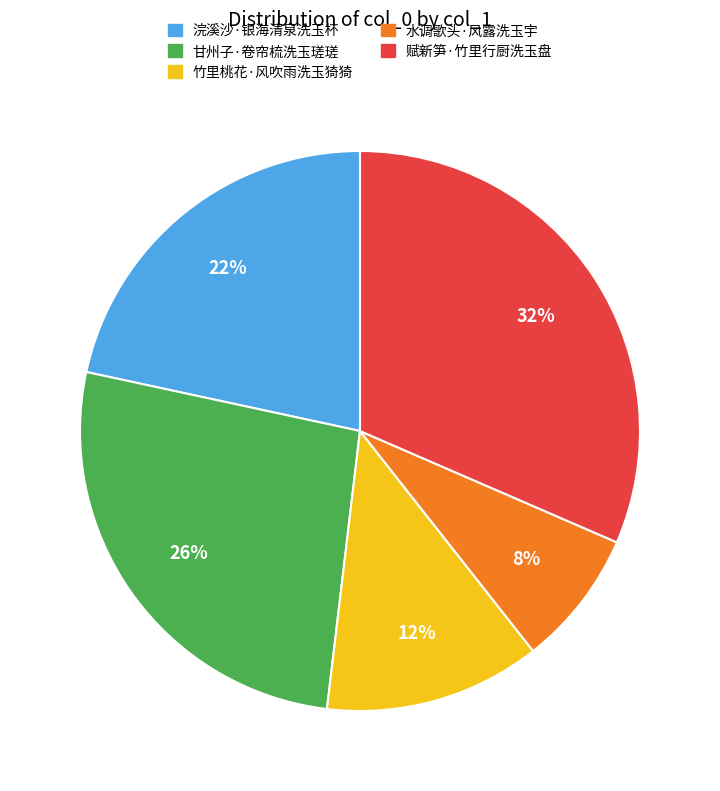

Rank the categories by value from lowest to highest.

水调歌头·风露洗玉宇, 竹里桃花·风吹雨洗玉猗猗, 浣溪沙·银海清泉洗玉杯, 甘州子·卷帘梳洗玉瑳瑳, 赋新笋·竹里行厨洗玉盘